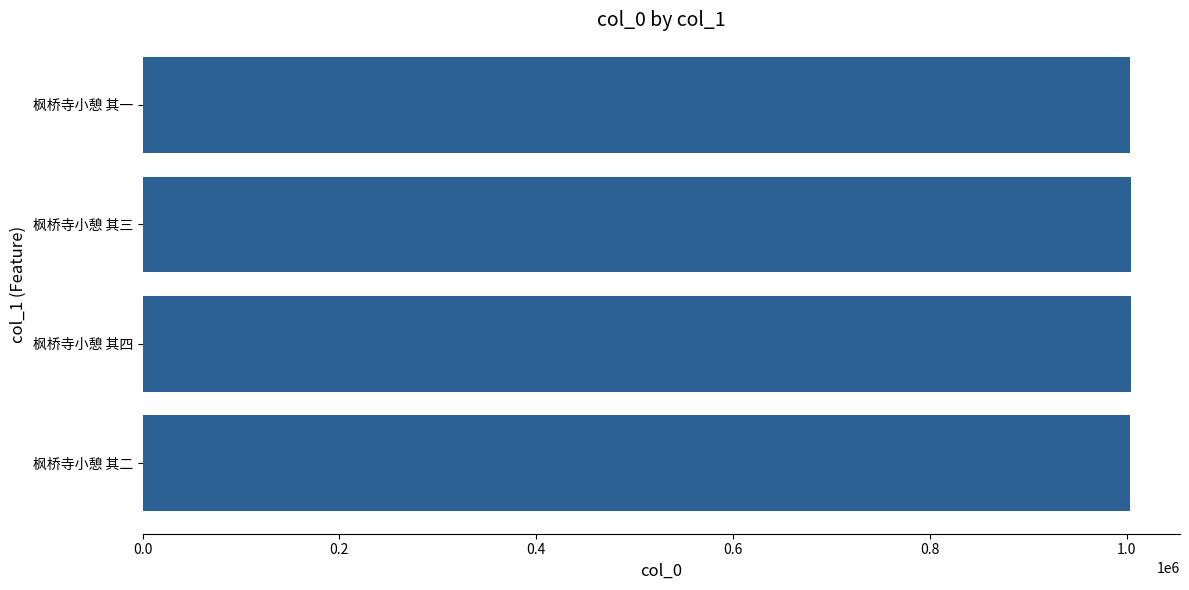

What is the maximum value shown in the chart?

1004147